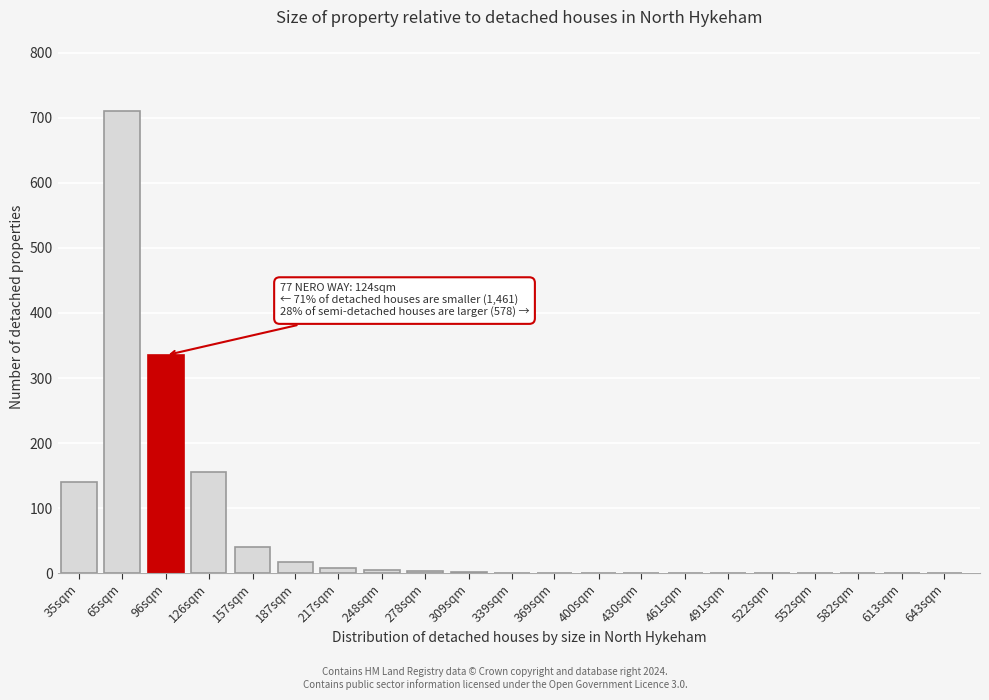

At which label is the value closest to 355?

96sqm